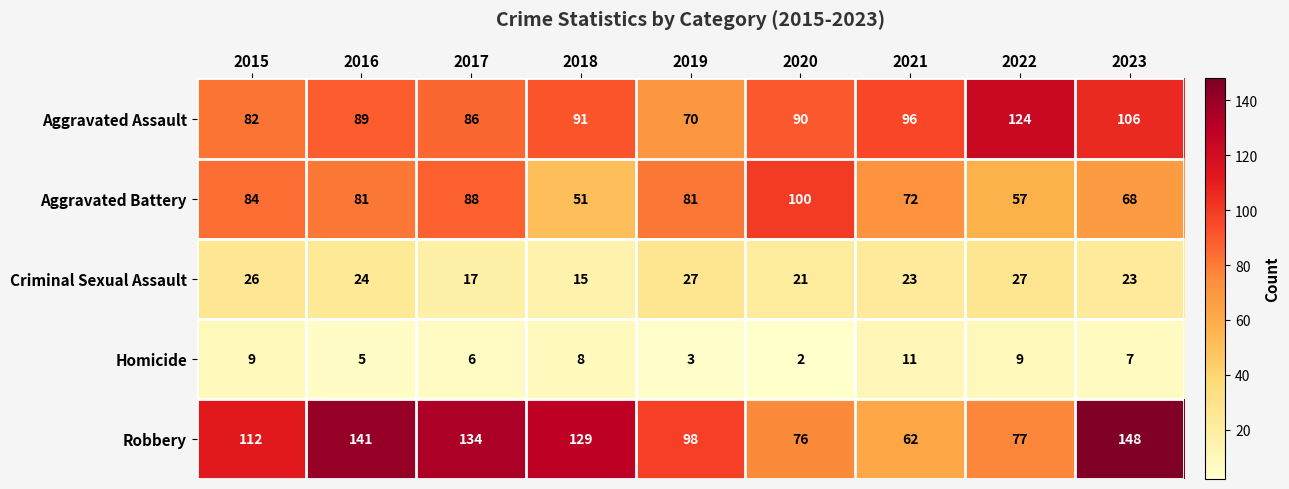

Rank the series by their maximum value, from highest to lowest.

Robbery, Aggravated Assault, Aggravated Battery, Criminal Sexual Assault, Homicide